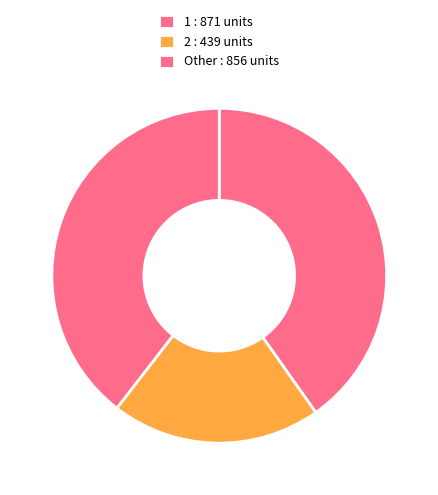

How many slices are in this pie chart?

3